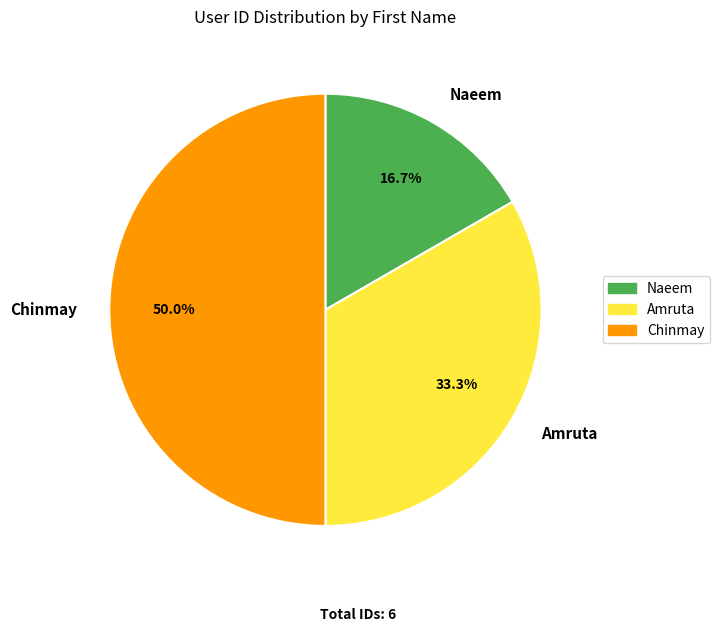

Combined, what portion of the pie is Amruta and Chinmay?

83.3%